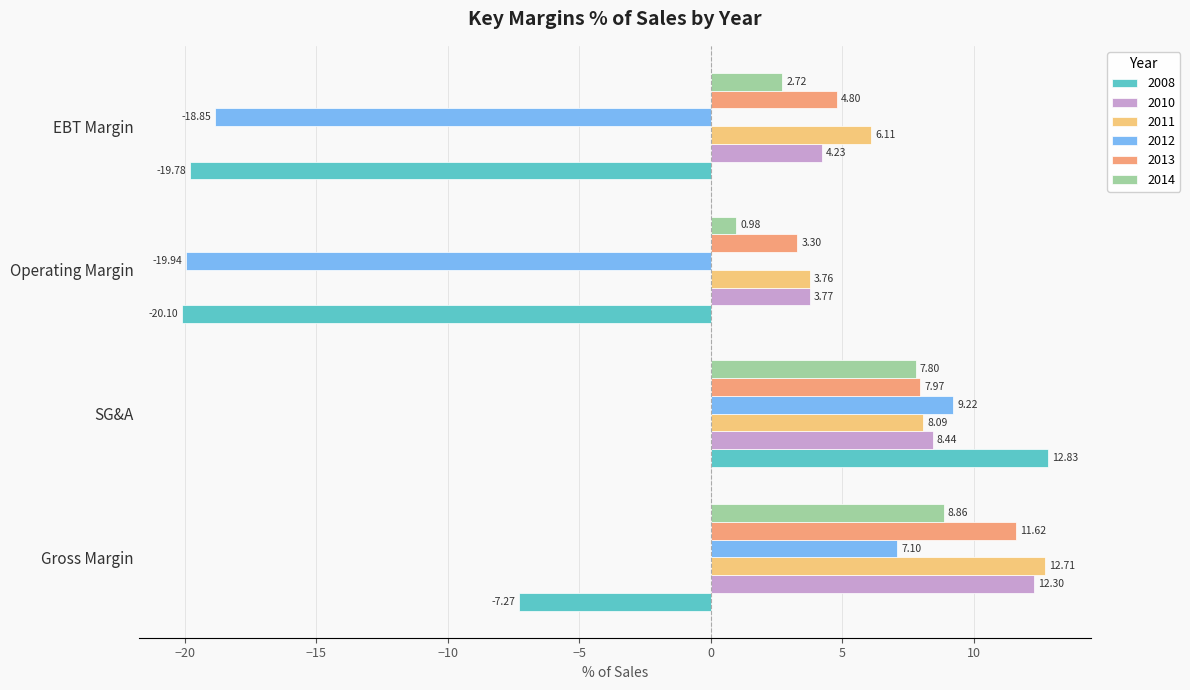

What are all the series names shown in the legend?

2008, 2010, 2011, 2012, 2013, 2014